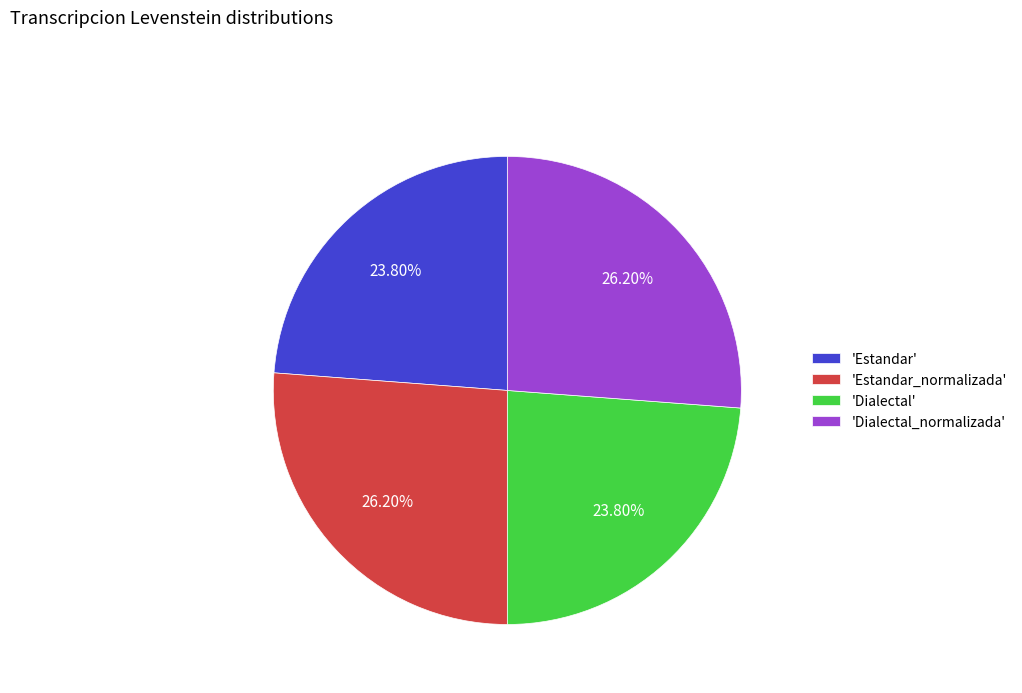

How many slices are in this pie chart?

4